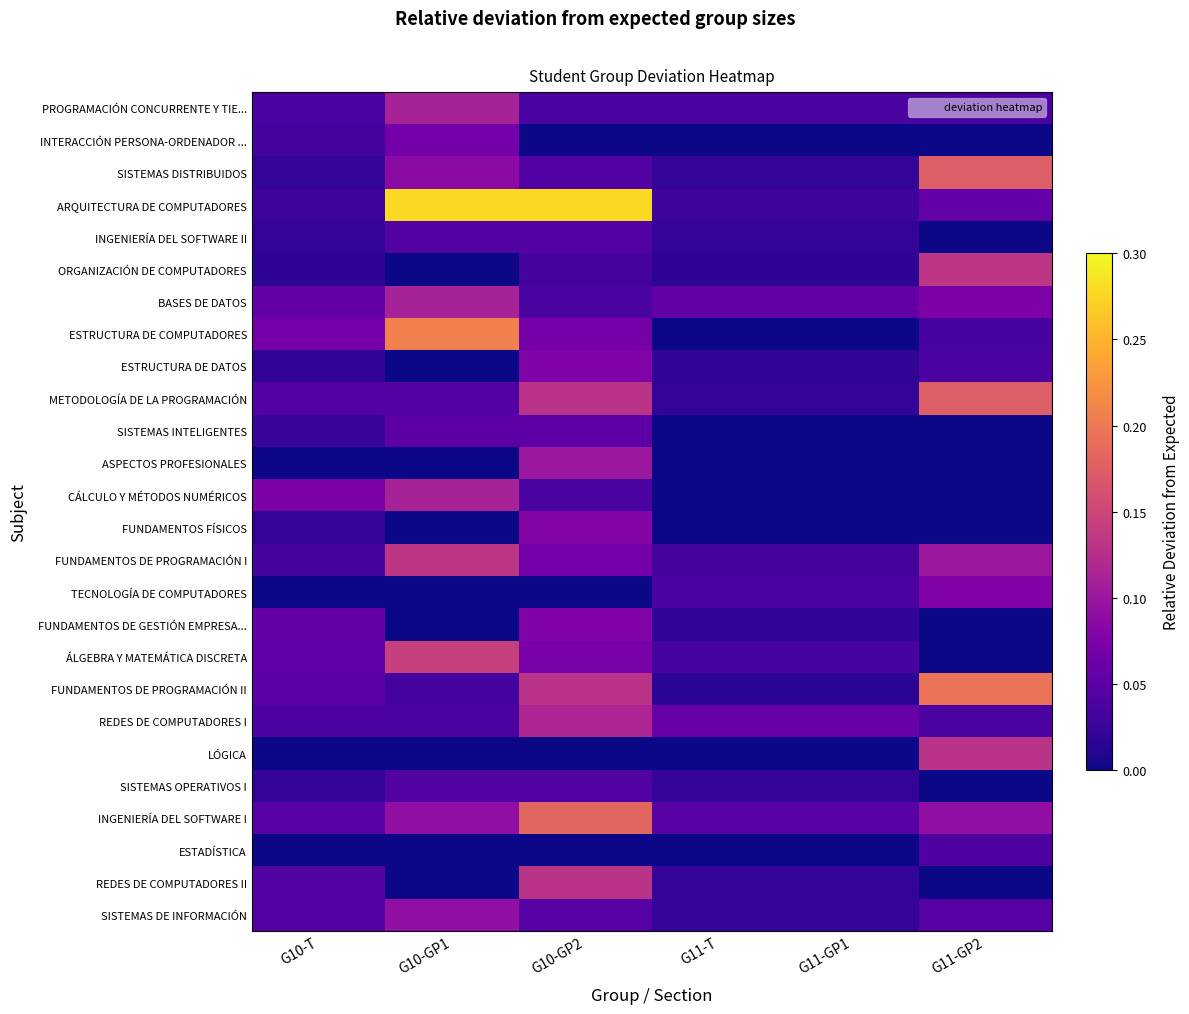

How many data points does each series have?

6